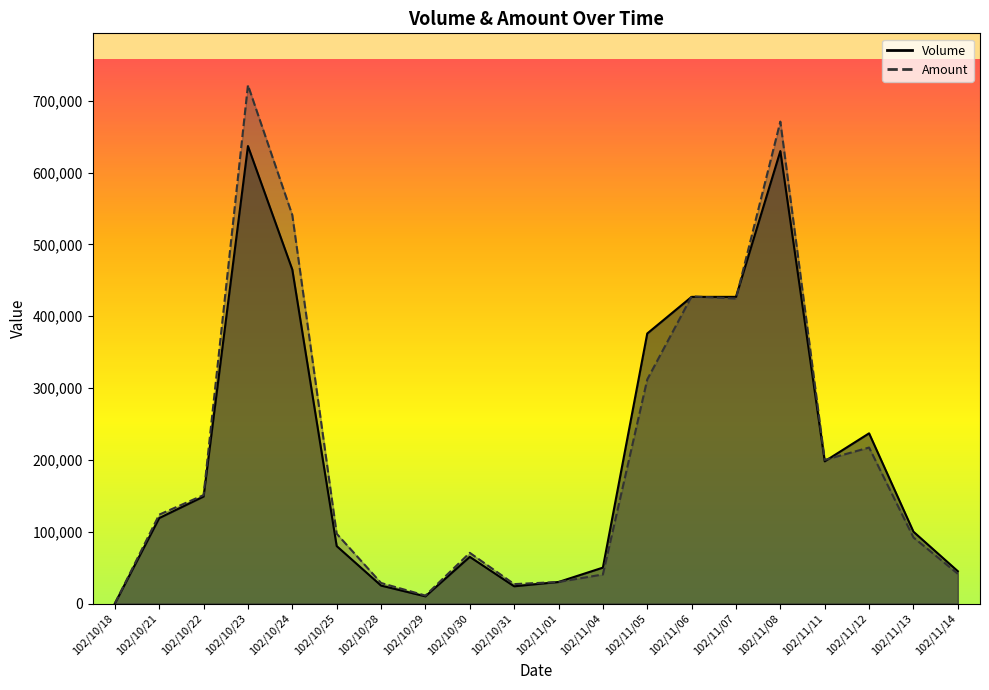

What are all the series names shown in the legend?

Volume, Amount